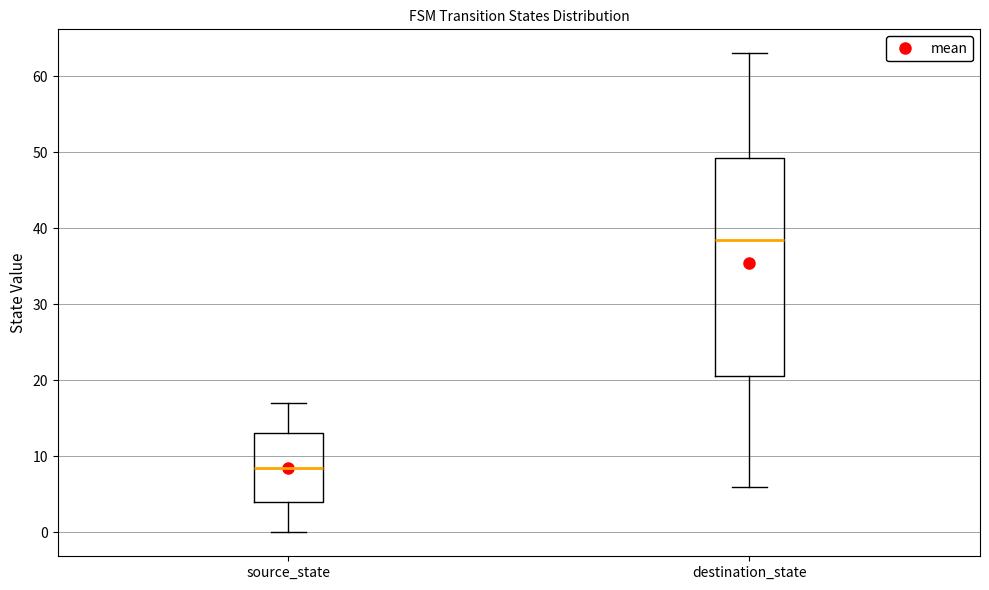

Comparing the boxes themselves (not the whiskers), which one is the tallest?

destination_state